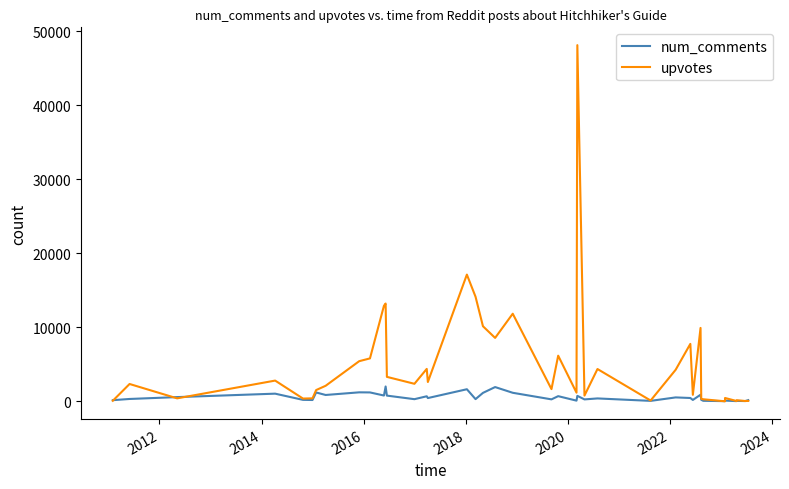

How many lines are shown in the chart?

2